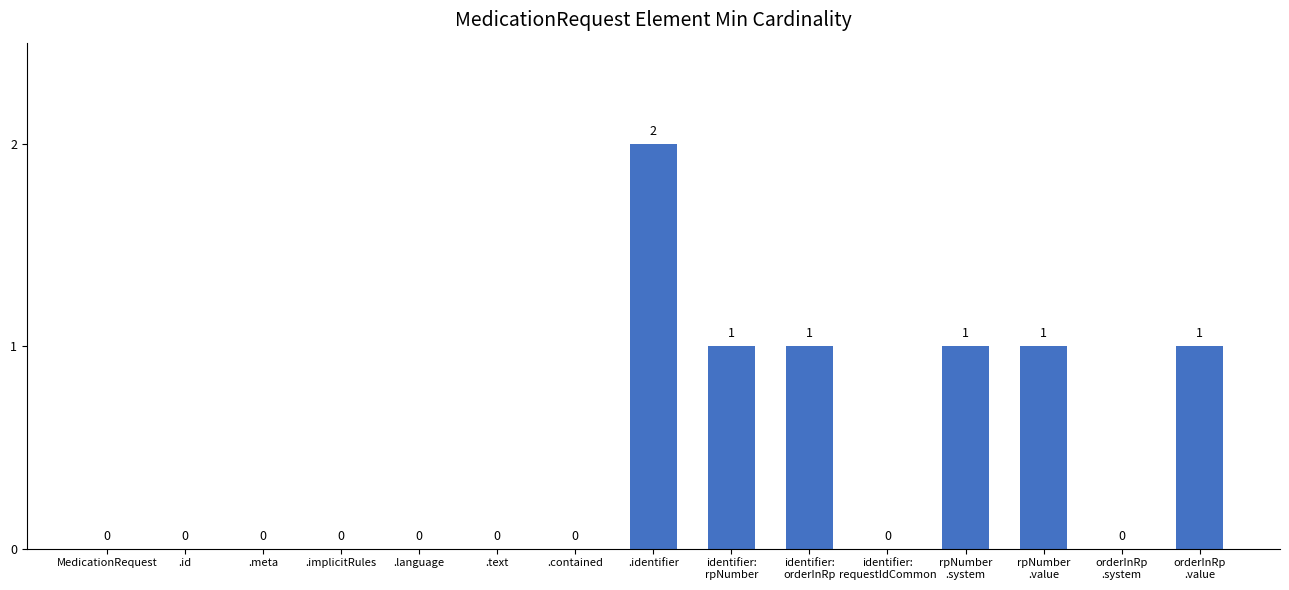

What value does the data have at identifier:
orderInRp?

1